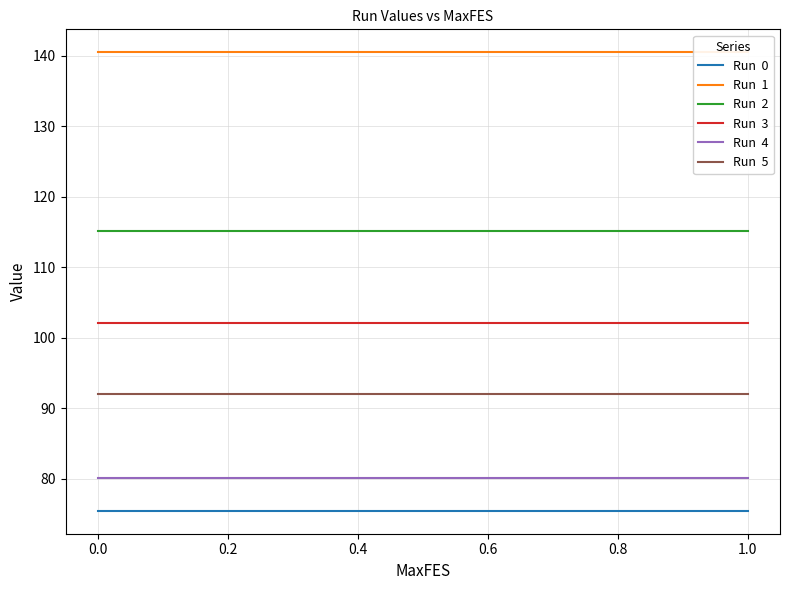

True or false: Run  4 has a value of 22.2 at 1.2.

False